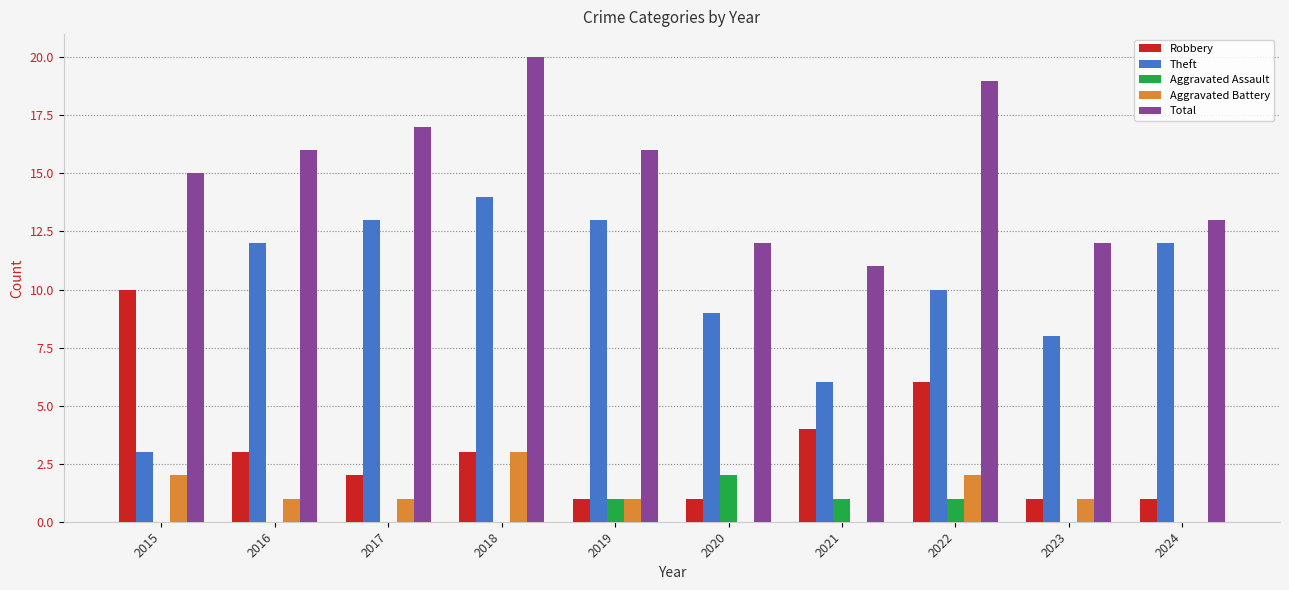

What is the sum of all Aggravated Assault values?

5